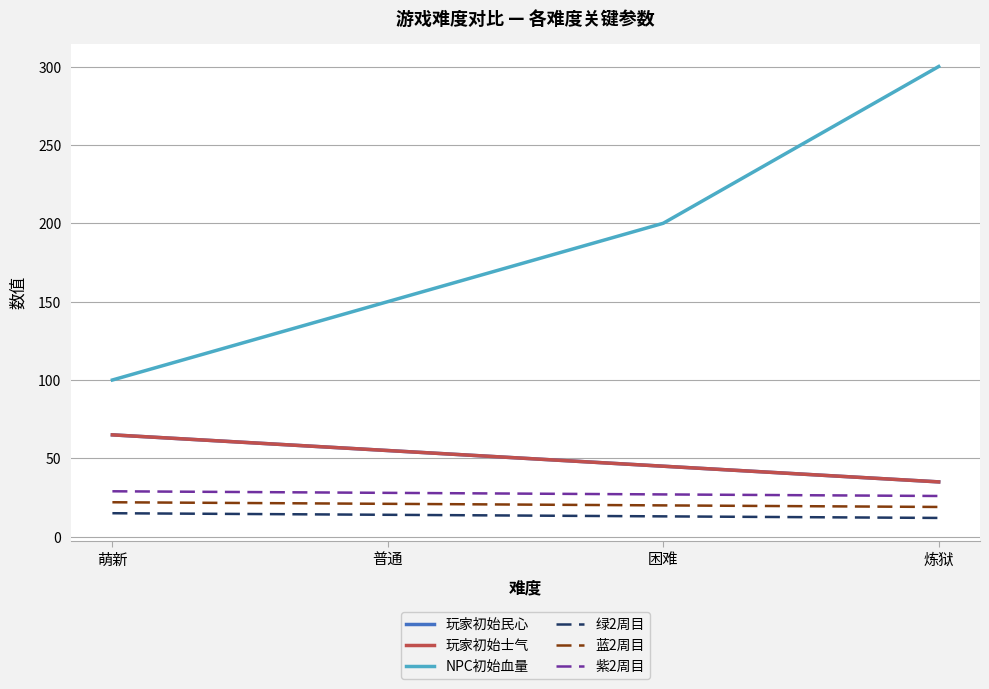

True or false: 紫2周目 and 玩家初始民心 cross at least once.

False